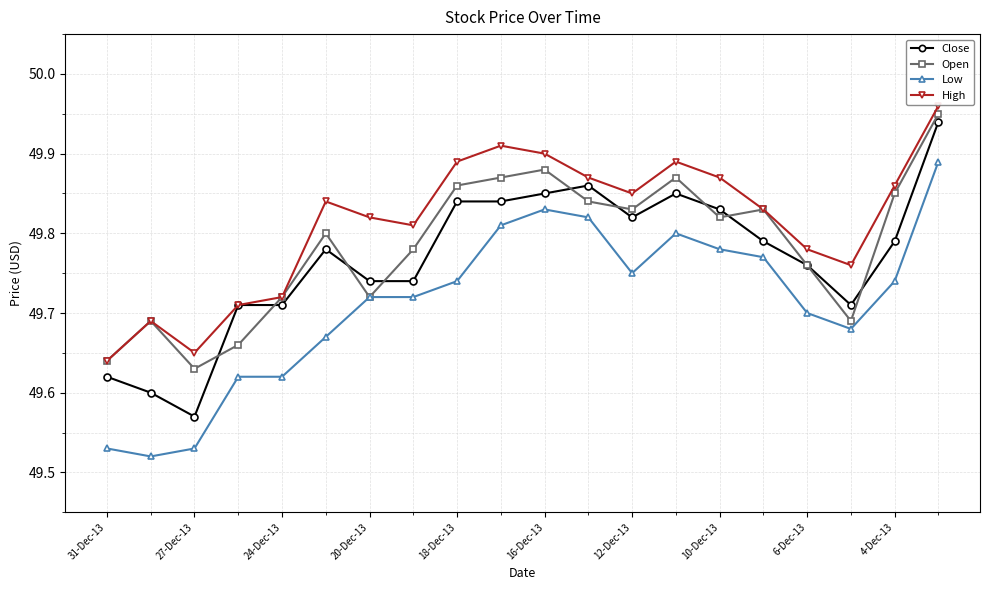

List the series in order of their overall mean, highest first.

High, Open, Close, Low